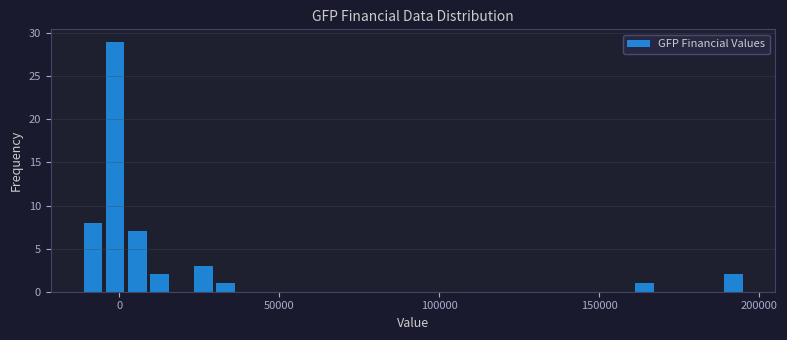

Read against the x-axis, roughly where is the centre of the tallest bar?

0